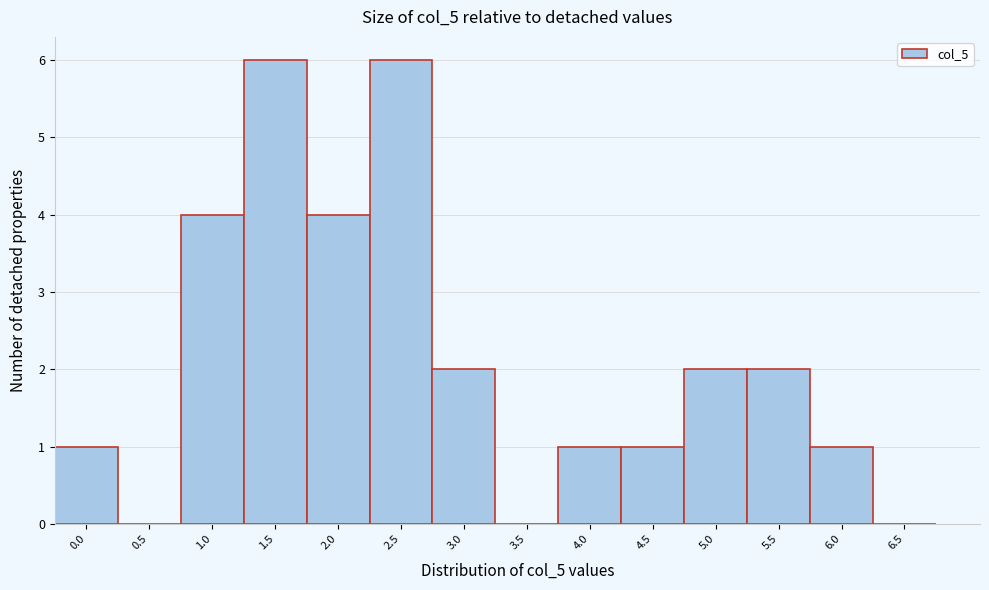

Reading right to left, extract all data points from this chart.

6.5=0	6.0=1	5.5=2	5.0=2	4.5=1	4.0=1	3.5=0	3.0=2	2.5=6	2.0=4	1.5=6	1.0=4	0.5=0	0.0=1